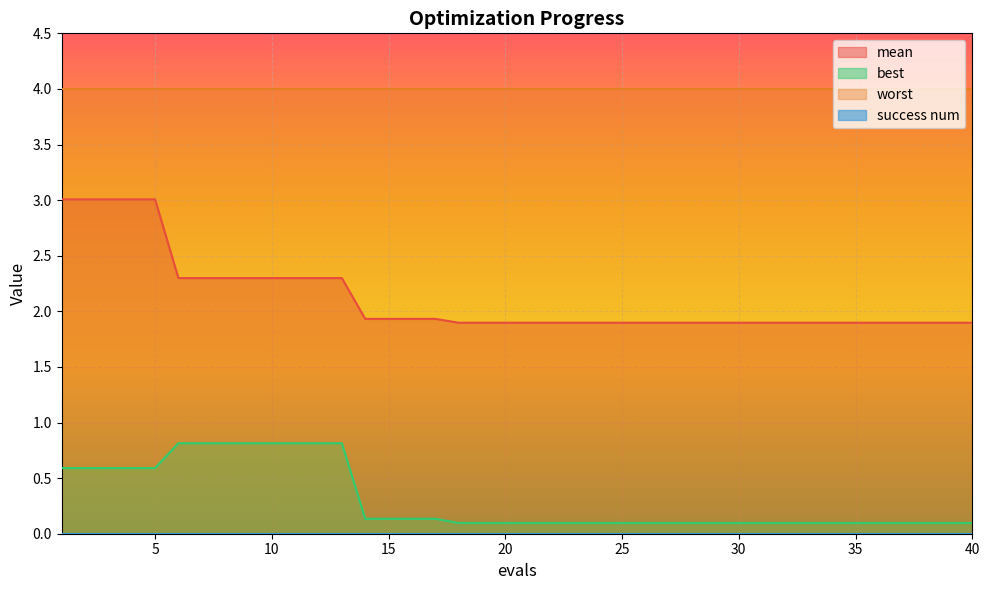

What is the sum of the best values at 11 and 1?

1.4